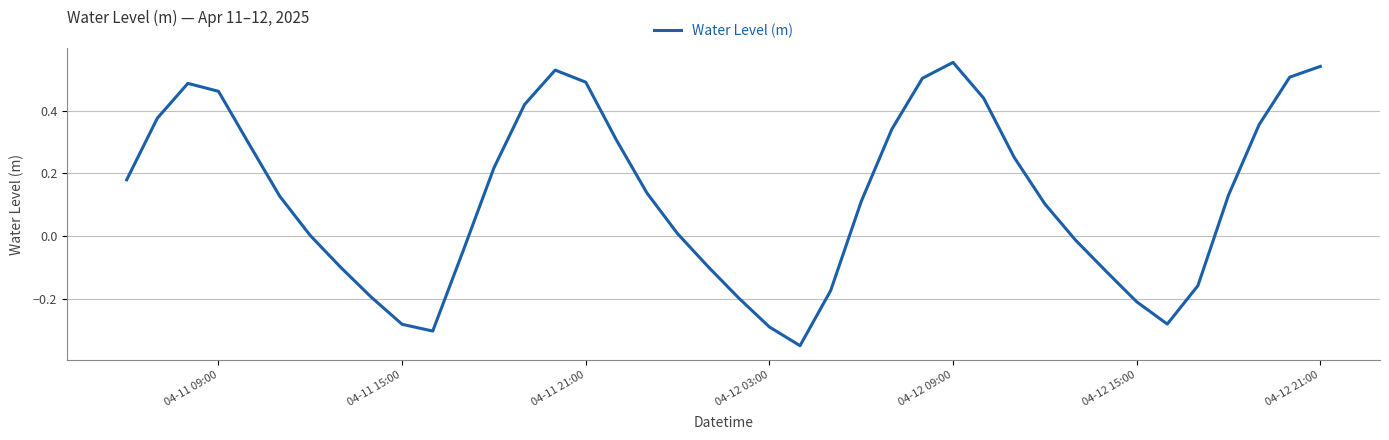

What is the difference between the maximum and minimum values?

0.9